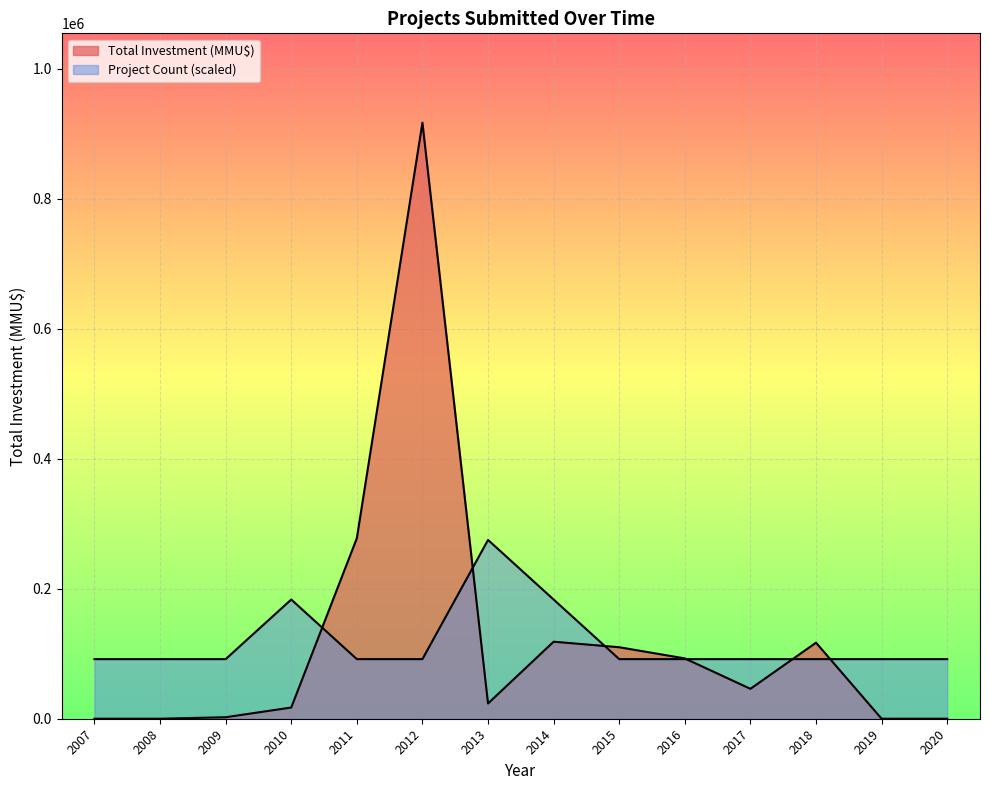

Between 2017 and 2018, which is larger?

2017